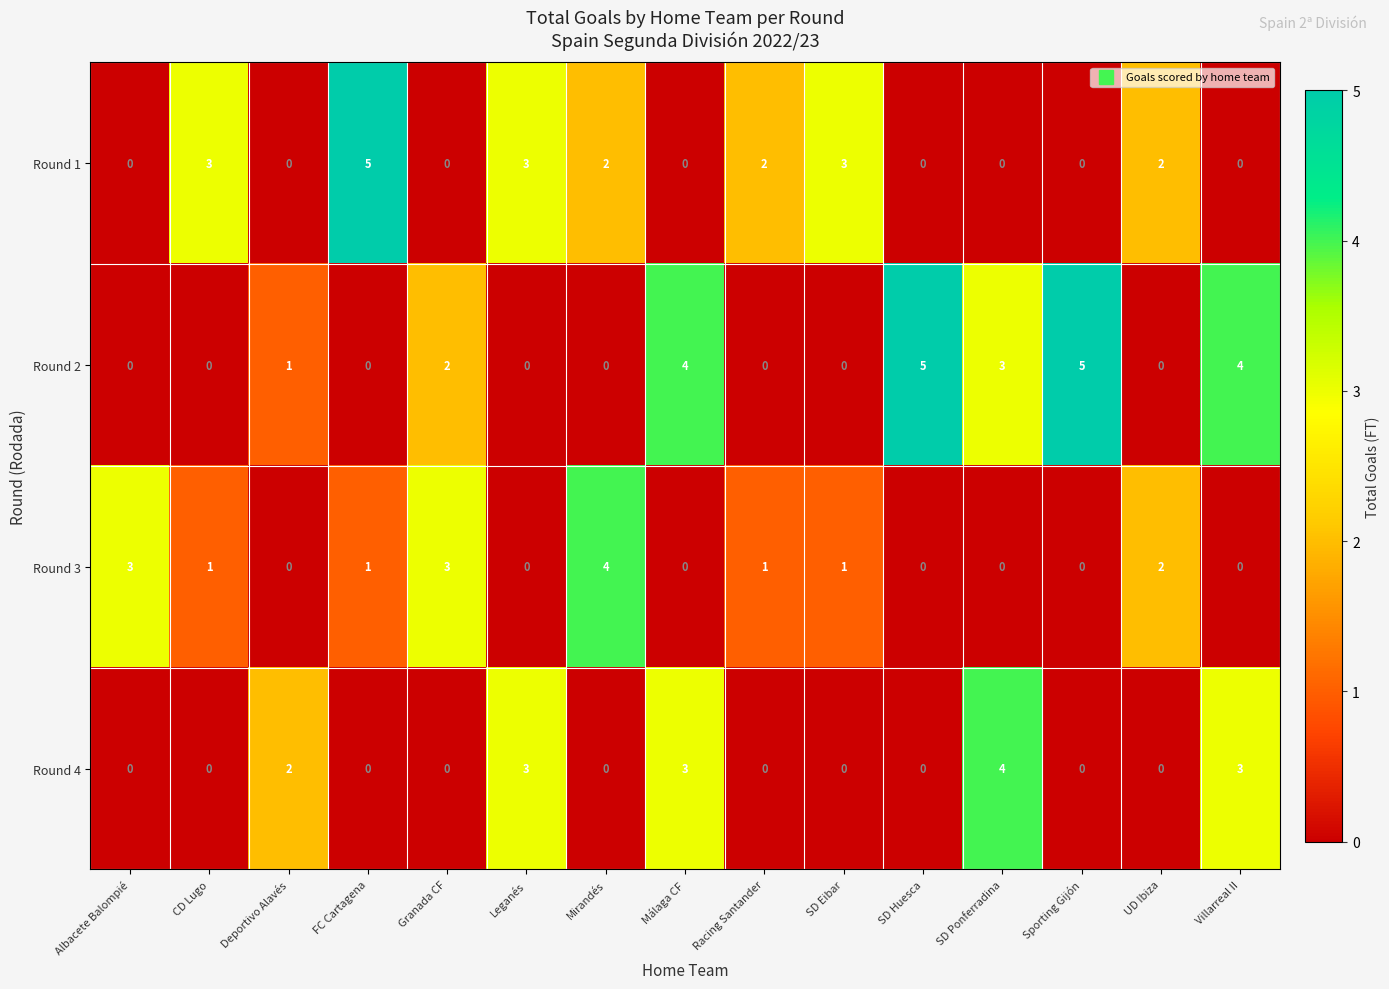

What is the sum of all Round 2 values?

24